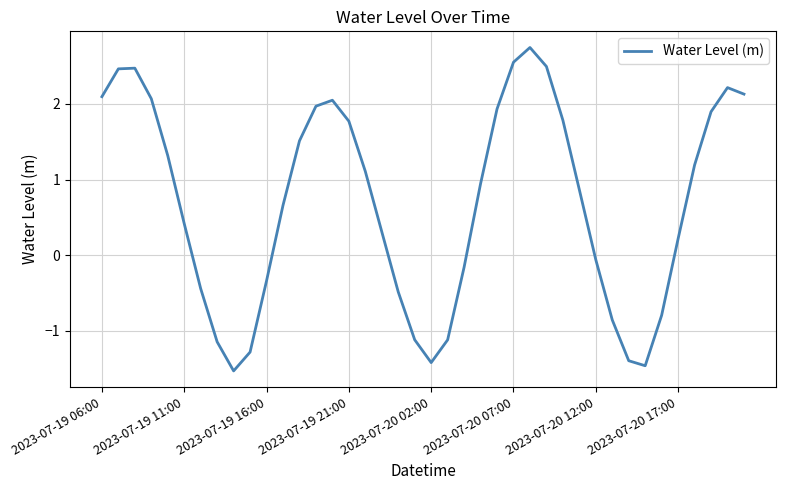

What is the greatest value displayed?

2.7